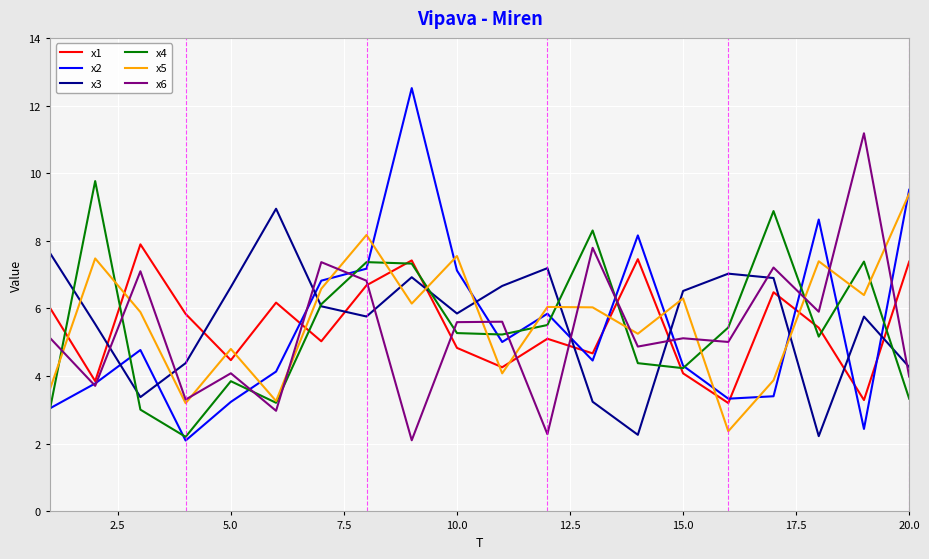

What is the minimum value shown in the chart?

2.1